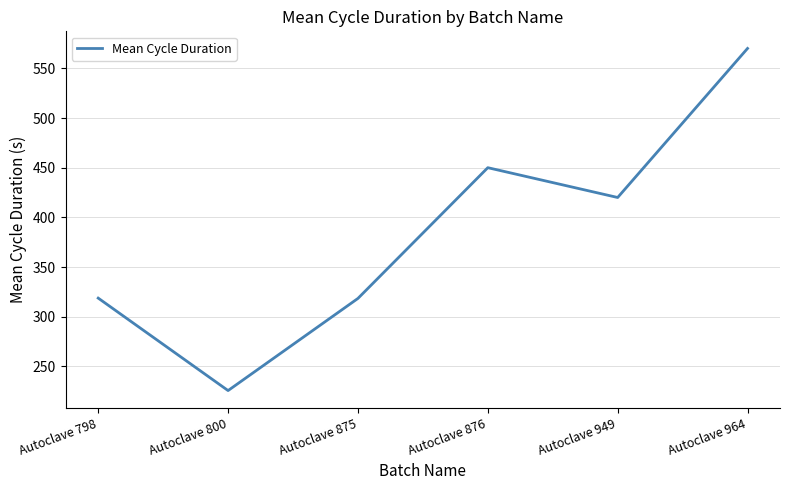

What is the change in value from Autoclave 800 to Autoclave 949?

+194.3